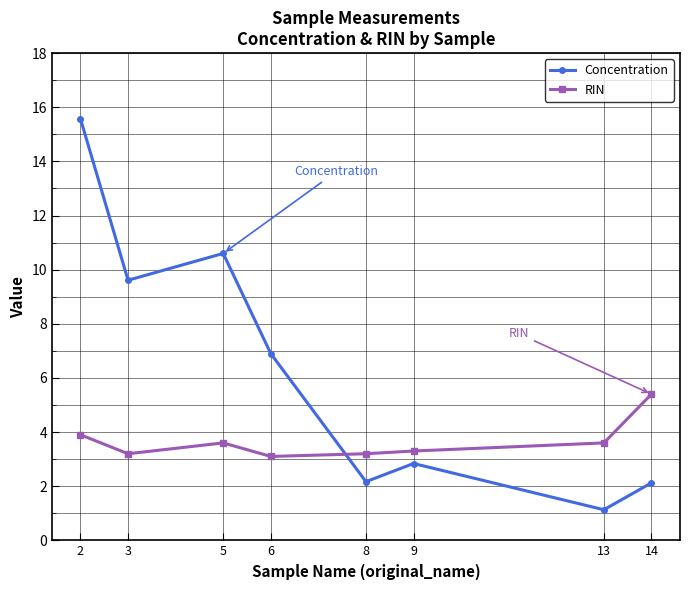

How many times do RIN and Concentration cross each other?

1